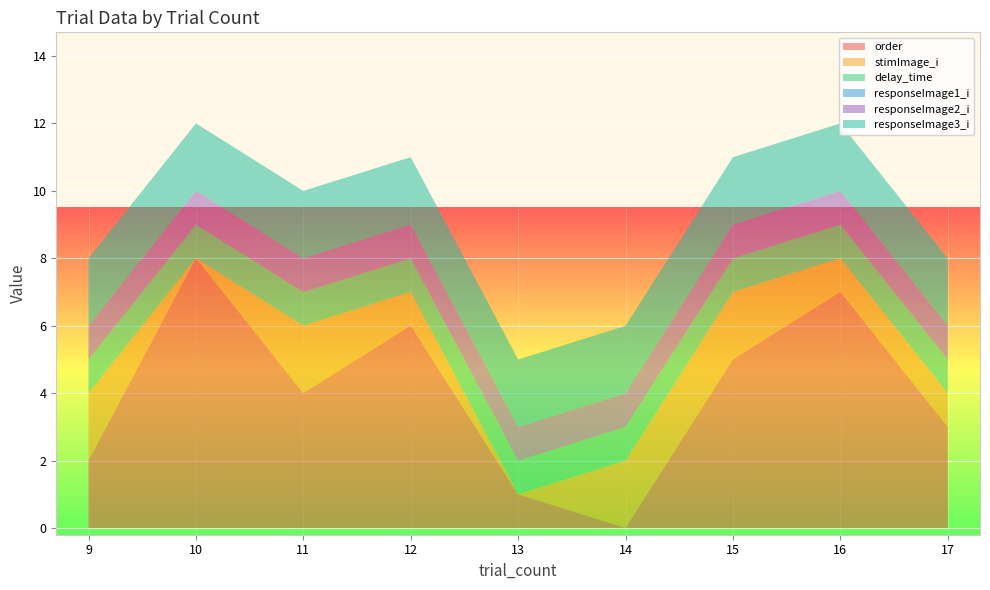

Reading left to right, transcribe all the data shown in this chart.

order: 2.0	8.0	4.0	6.0	1.0	0.0	5.0	7.0	3.0
stimImage_i: 2.0	0.0	2.0	1.0	0.0	2.0	2.0	1.0	1.0
delay_time: 1.0	1.0	1.0	1.0	1.0	1.0	1.0	1.0	1.0
responseImage1_i: 0.0	0.0	0.0	0.0	0.0	0.0	0.0	0.0	0.0
responseImage2_i: 1.0	1.0	1.0	1.0	1.0	1.0	1.0	1.0	1.0
responseImage3_i: 2.0	2.0	2.0	2.0	2.0	2.0	2.0	2.0	2.0